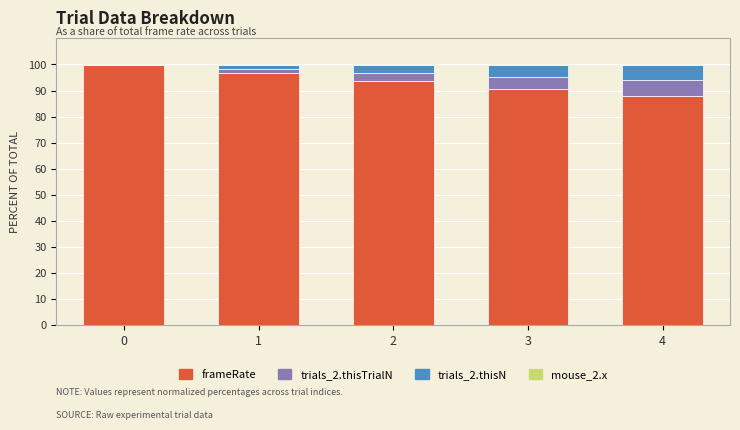

Is it true that frameRate equals 40.9 at 3?

False